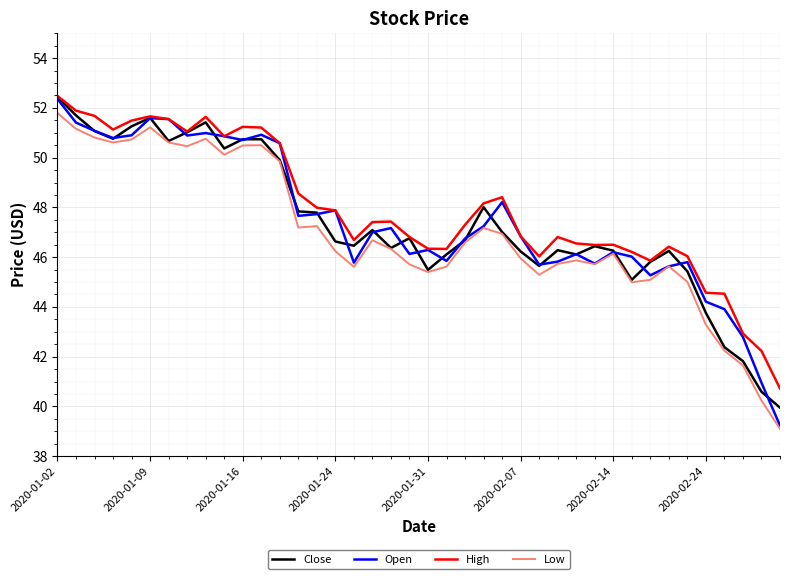

Which series has the largest range (max minus min)?

Open